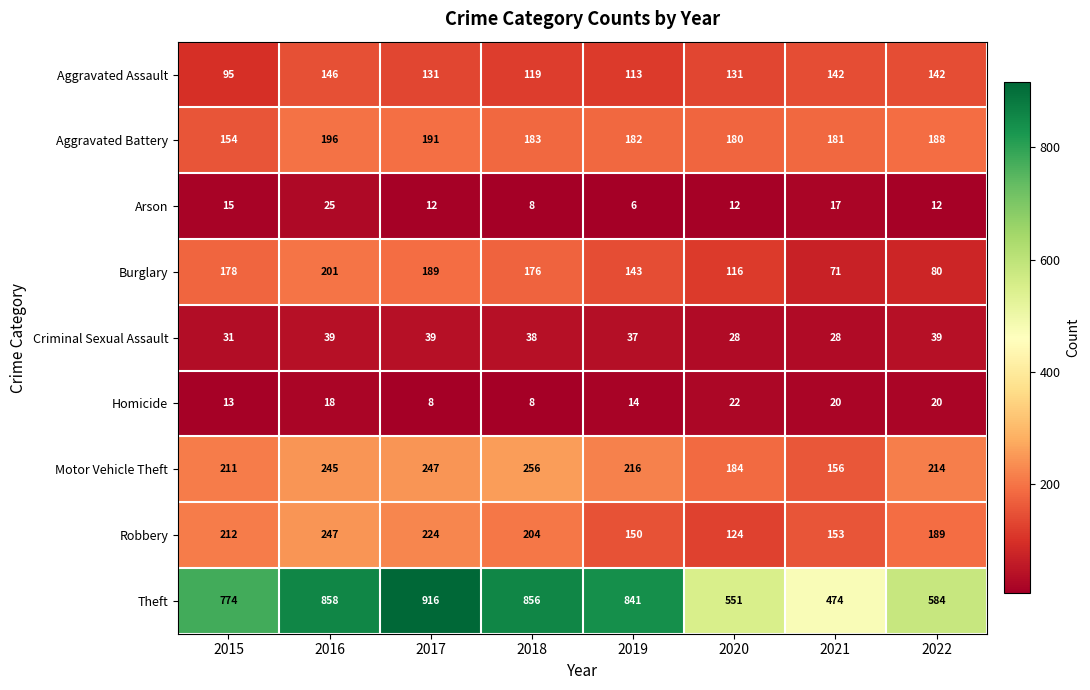

Which category has the lowest value in the Motor Vehicle Theft series?

2021